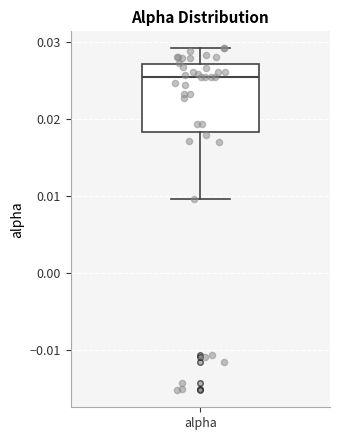

Where does the upper whisker of the box for alpha end on the y-axis? The values are not printed on the chart, so give them approximately, as read against the axis.

0.029